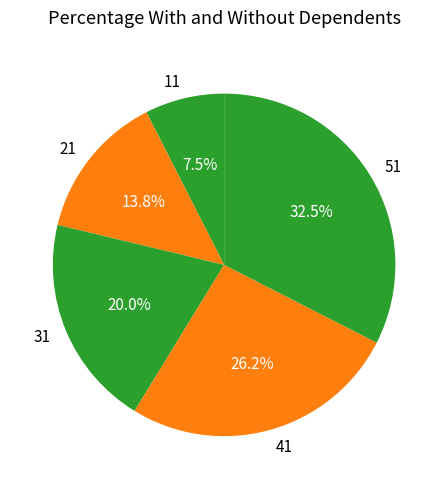

How many segments does this pie chart have?

5